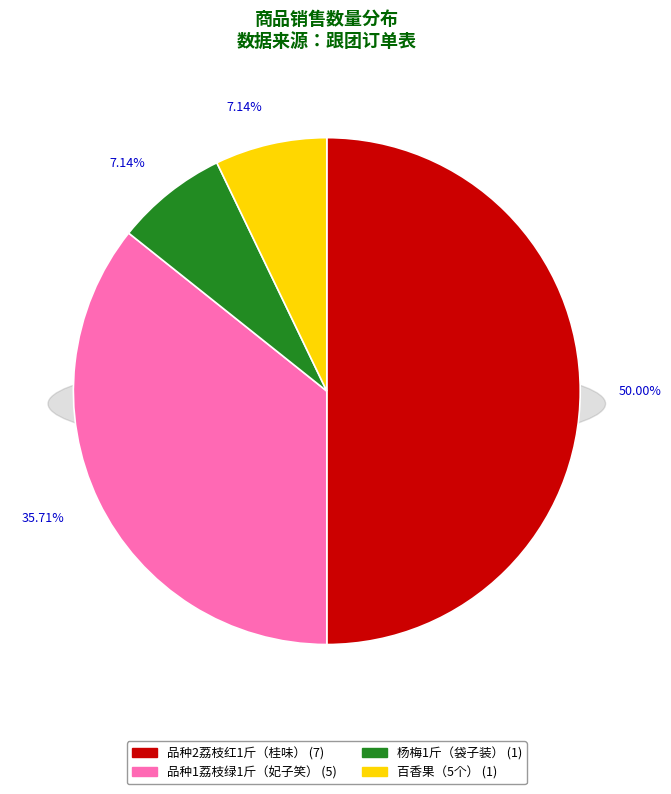

Between 百香果（5个） and 品种2荔枝红1斤（桂味）, which is larger?

品种2荔枝红1斤（桂味）